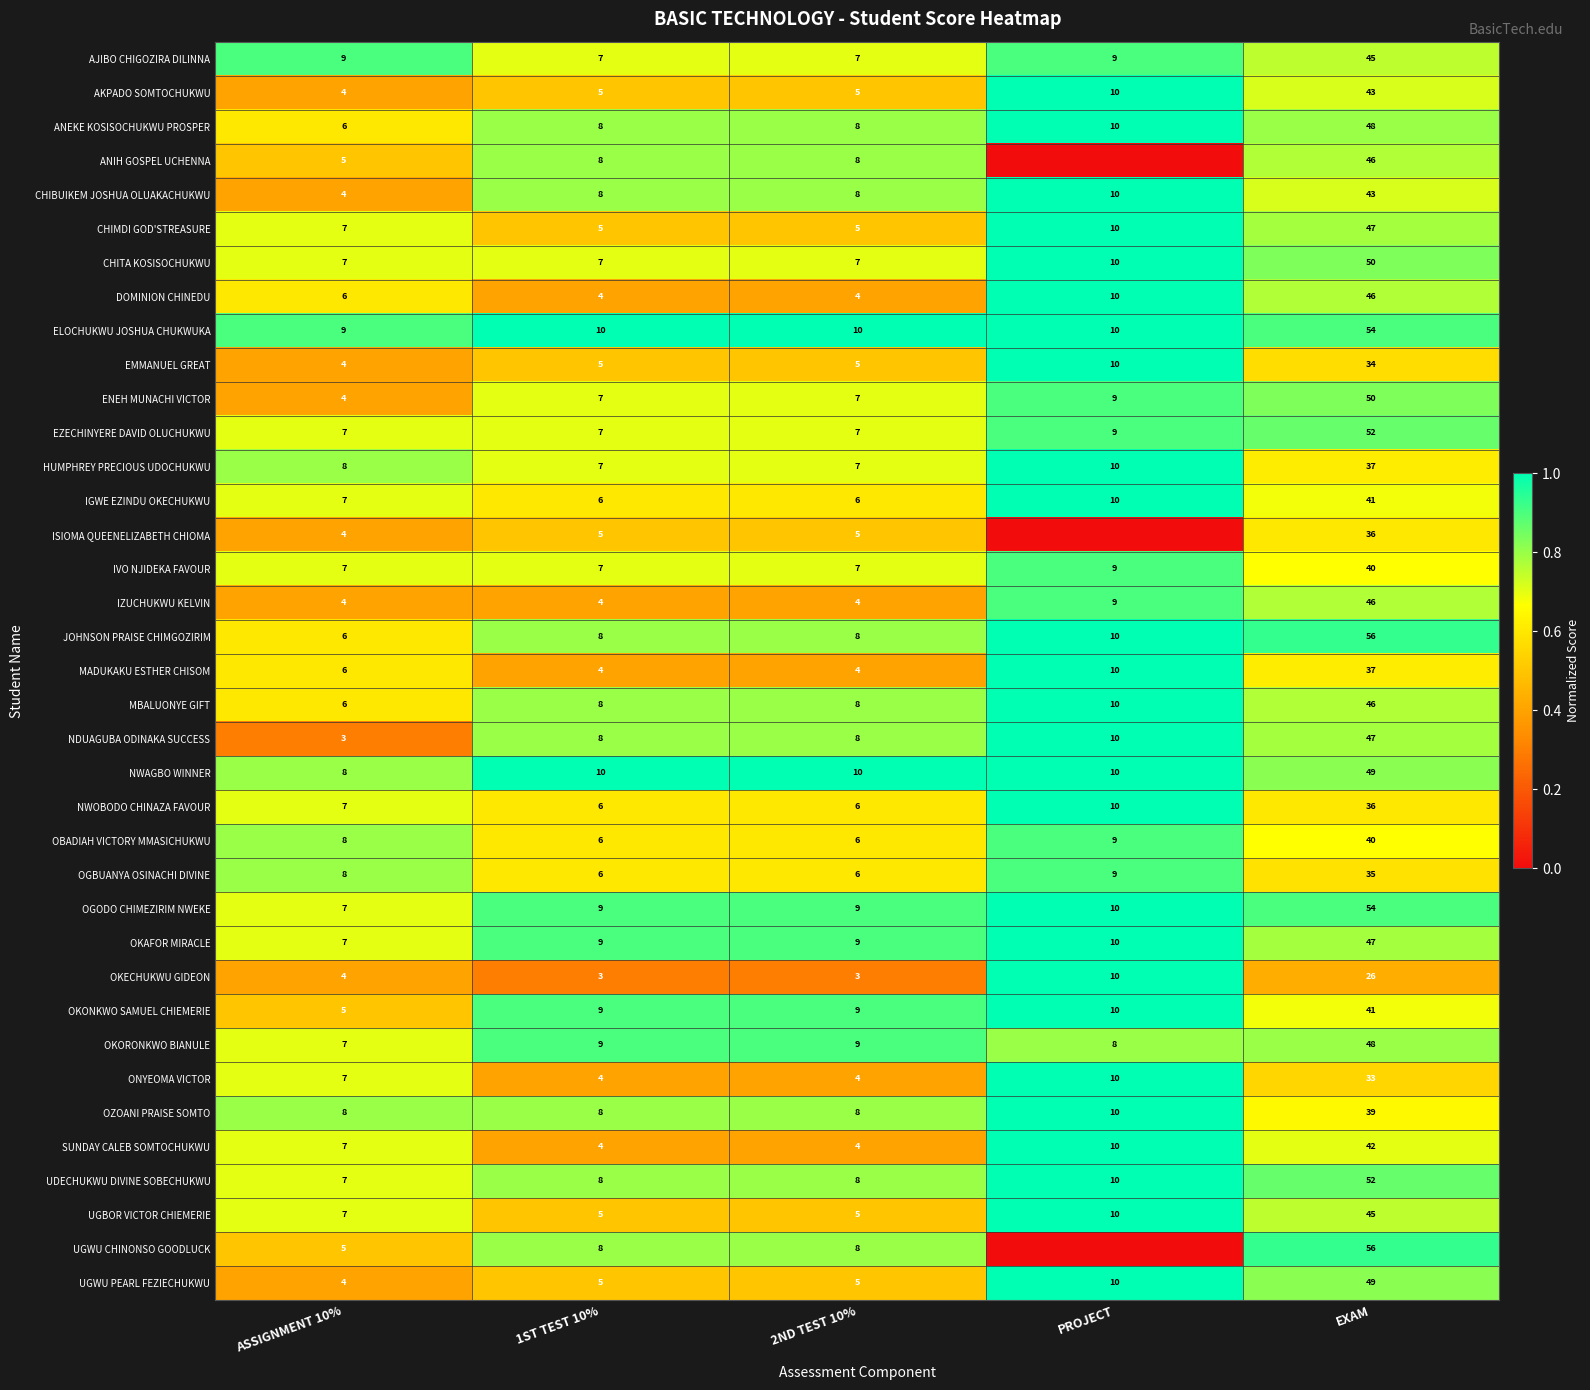

What value does the EMMANUEL GREAT series have at ASSIGNMENT 10%?

4